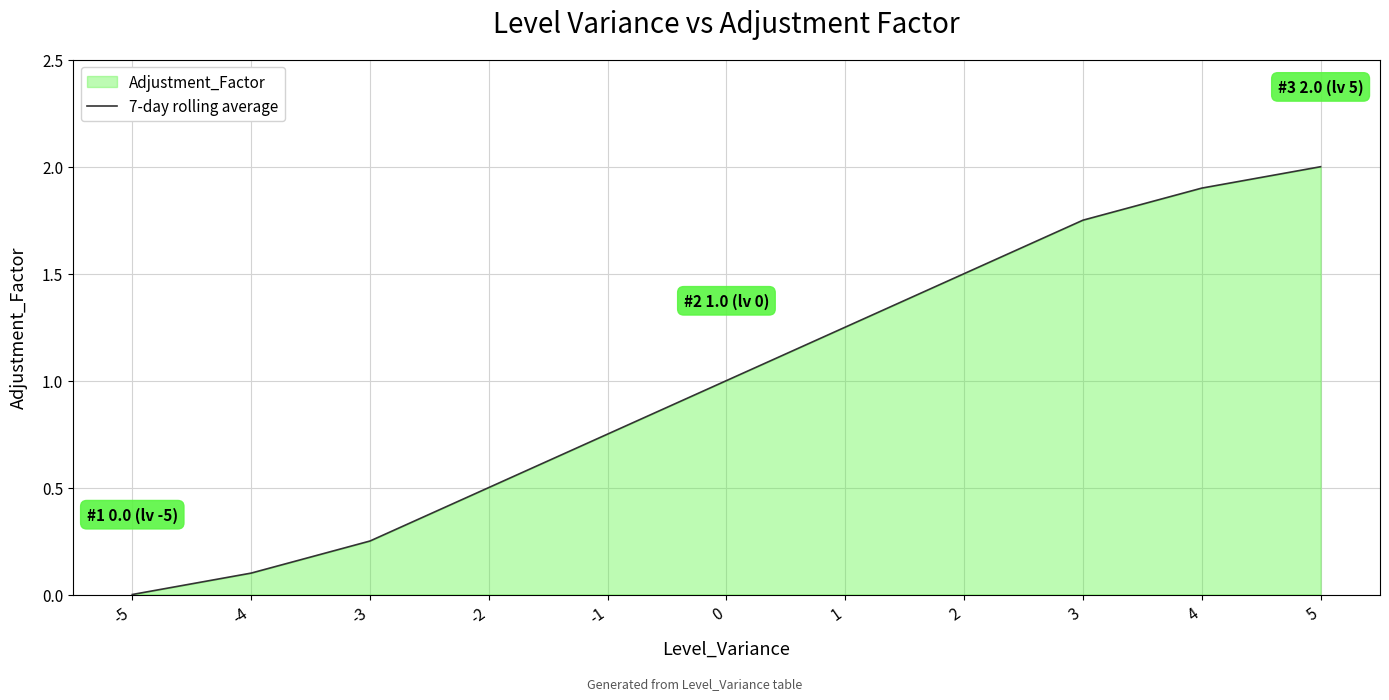

Which label corresponds to the largest value in the chart?

5